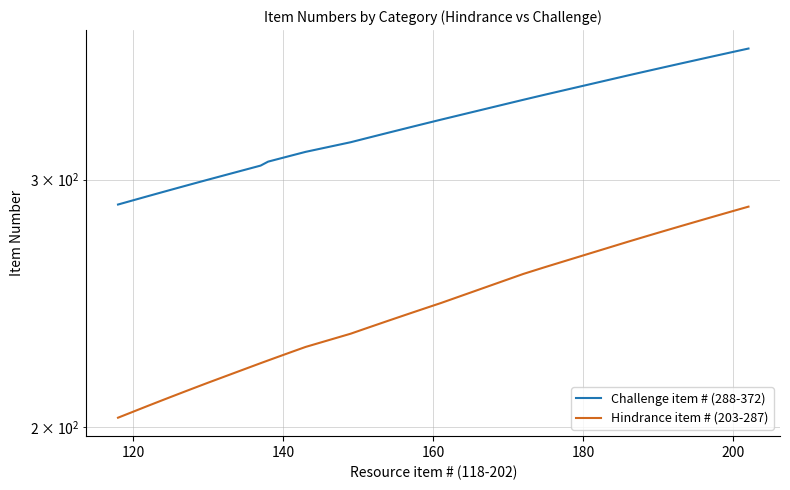

The value of Hindrance item # (203-287) at 27 is 79. True or false?

False